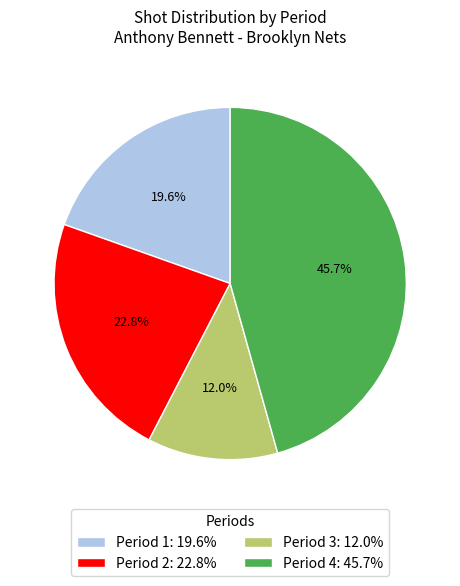

Which category has the biggest portion of the pie?

Period 4